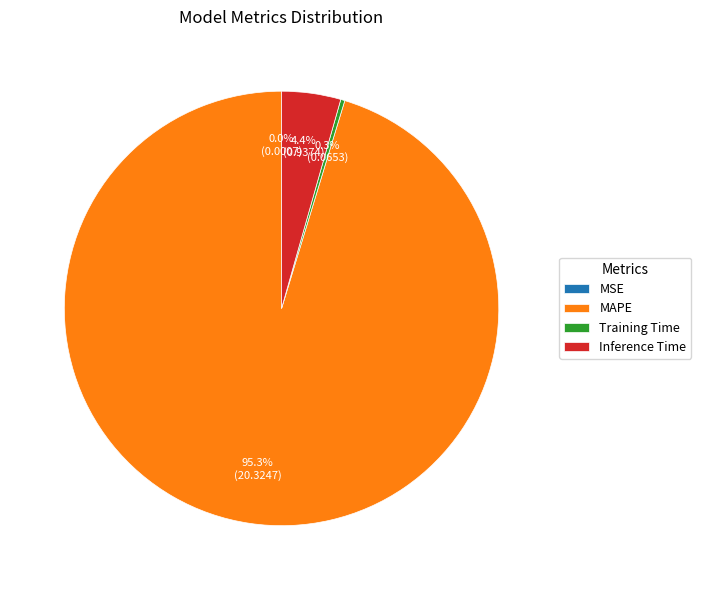

What is the total percentage of Training Time and Inference Time?

4.7%